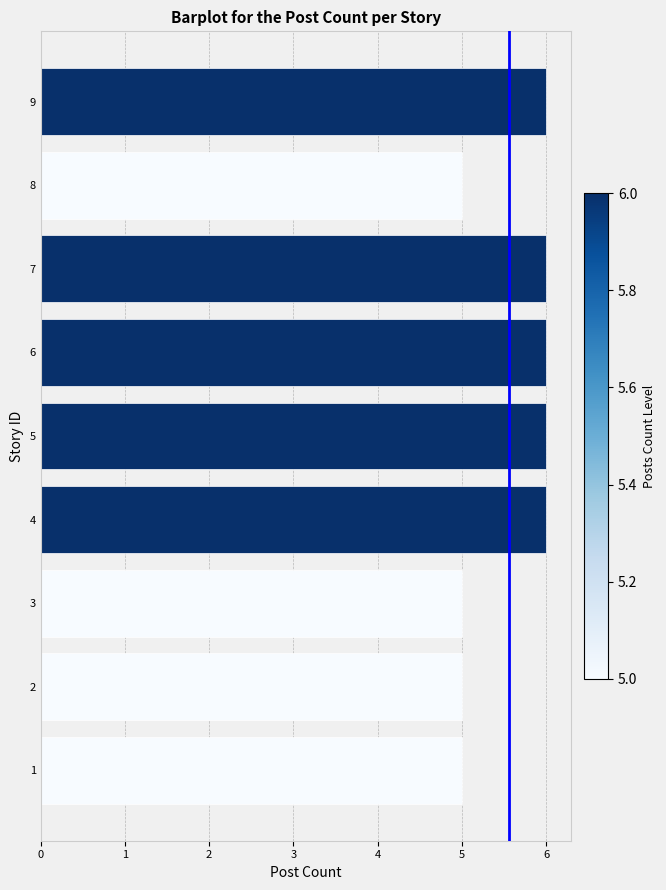

Count the number of data series in this chart.

1